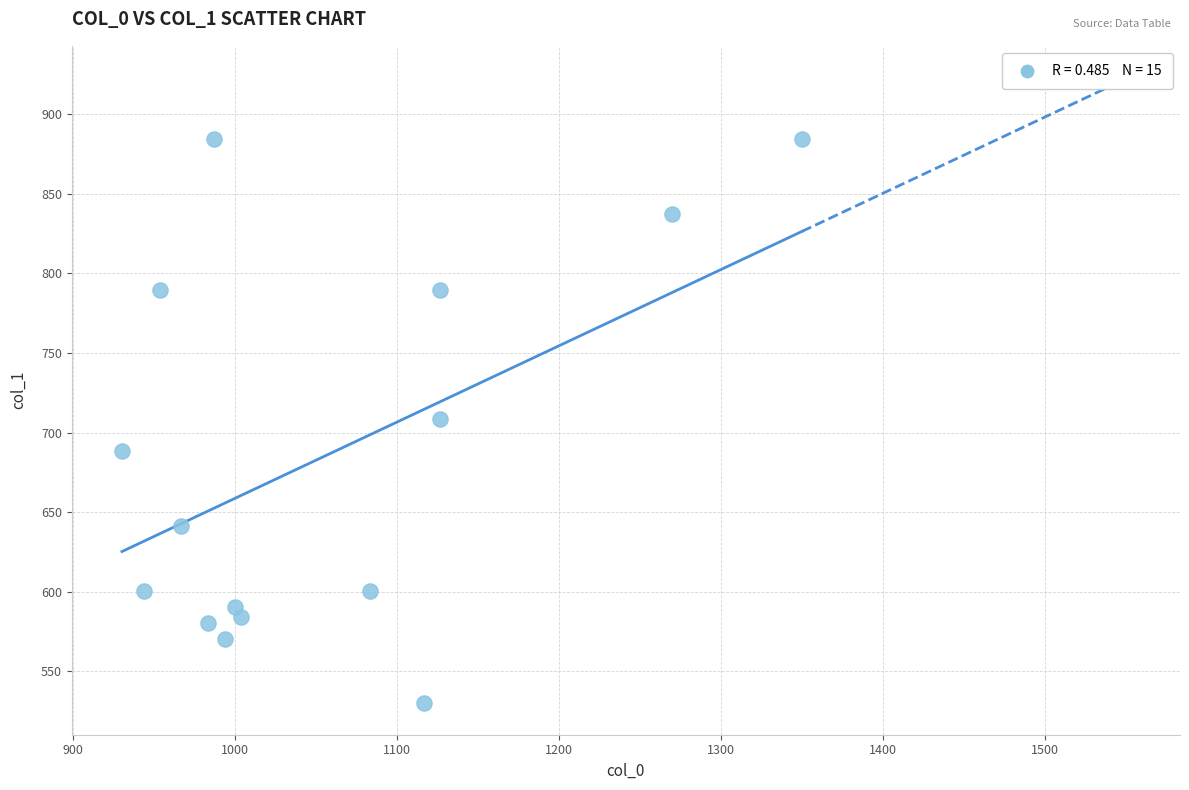

What is the range of X values (max minus min)?

420.0